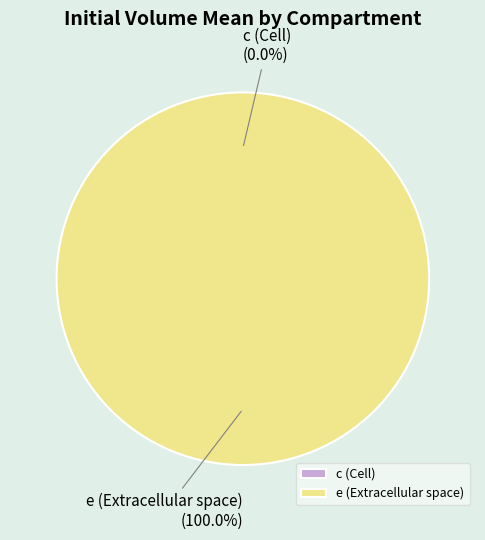

How many segments does this pie chart have?

2